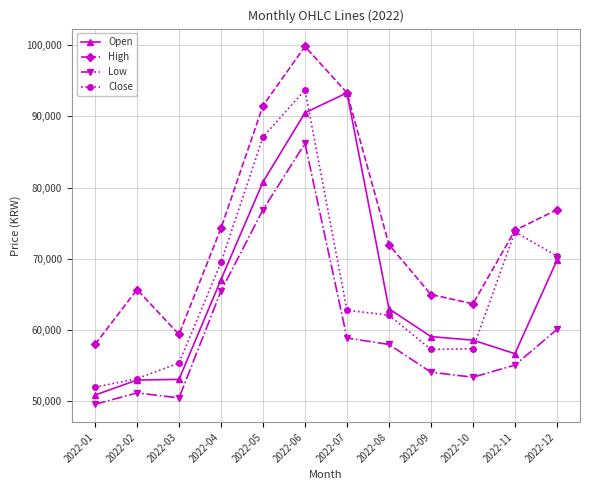

The value of Open at 2022-12 is 20130. True or false?

False